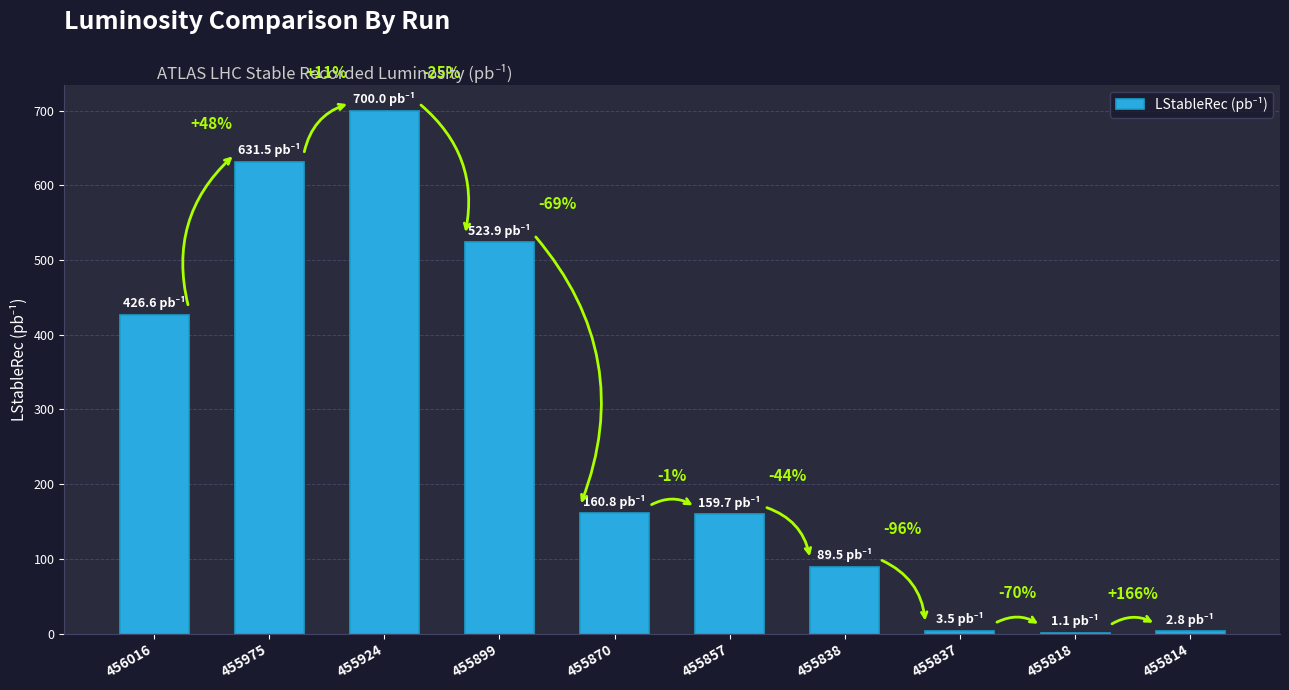

How many data points are above 160?

5